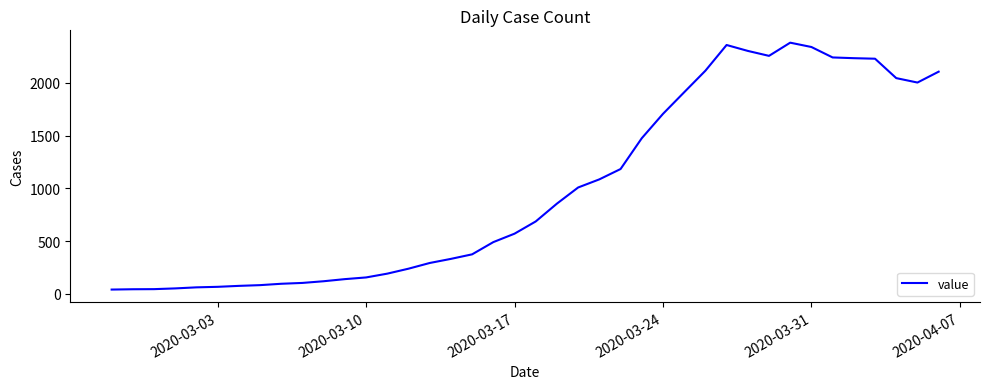

What is the greatest value displayed?

2382